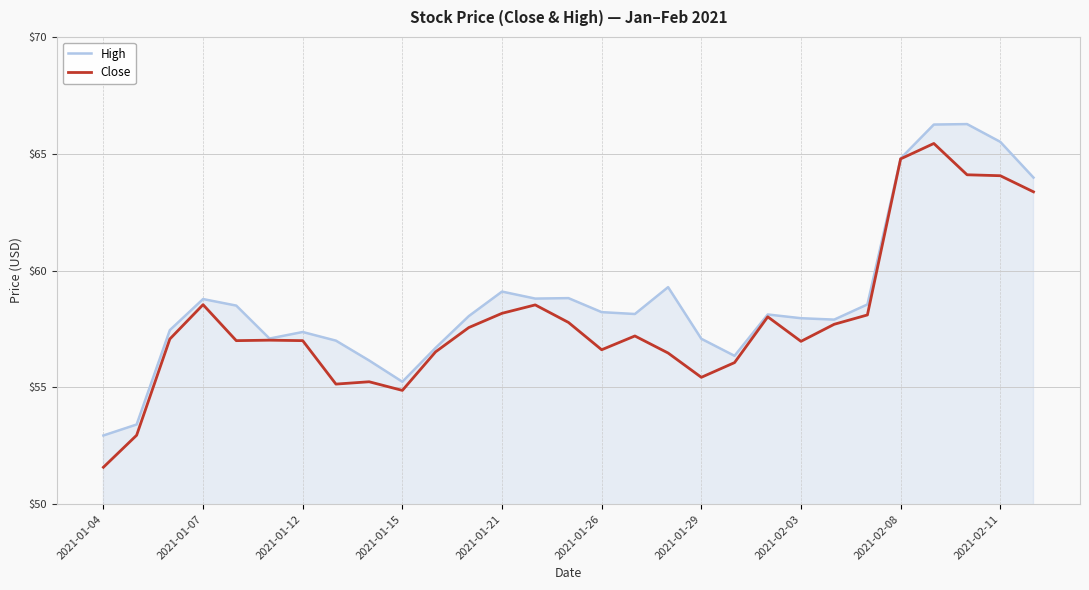

Which series has the largest total across all categories?

High